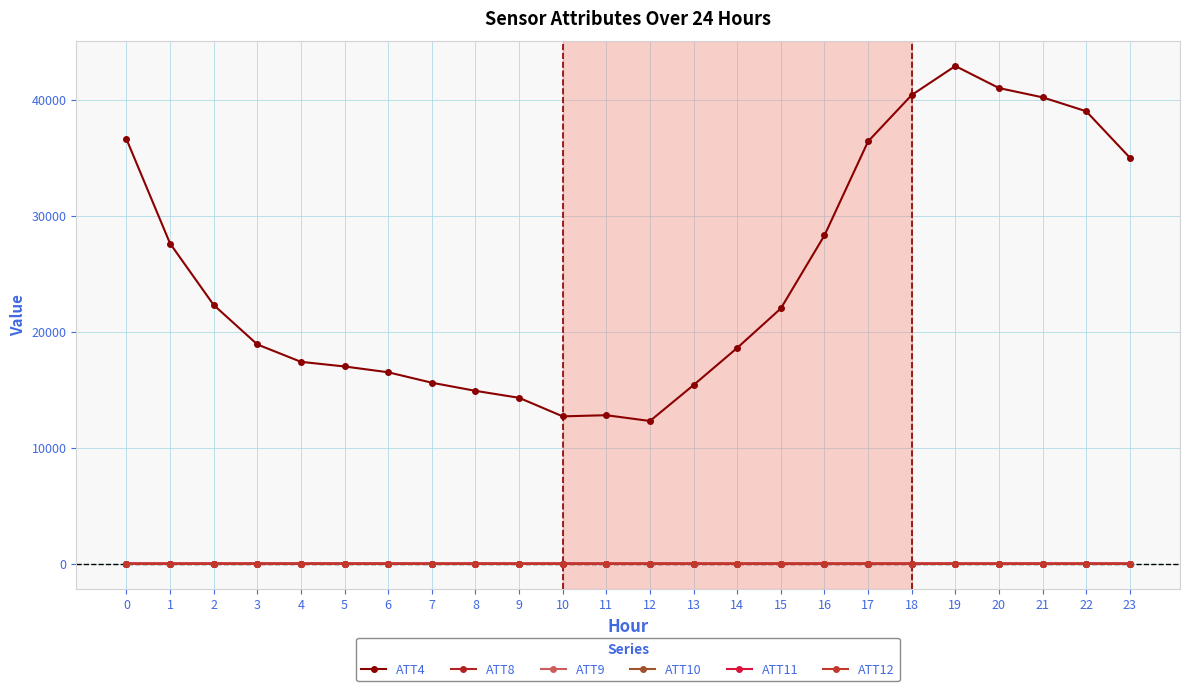

The ATT10 series shows -1.2 at 2. True or false?

True